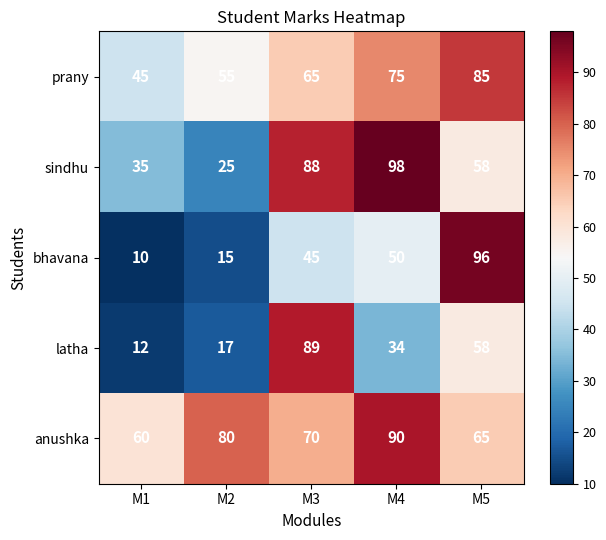

At which label does sindhu reach its peak?

M4